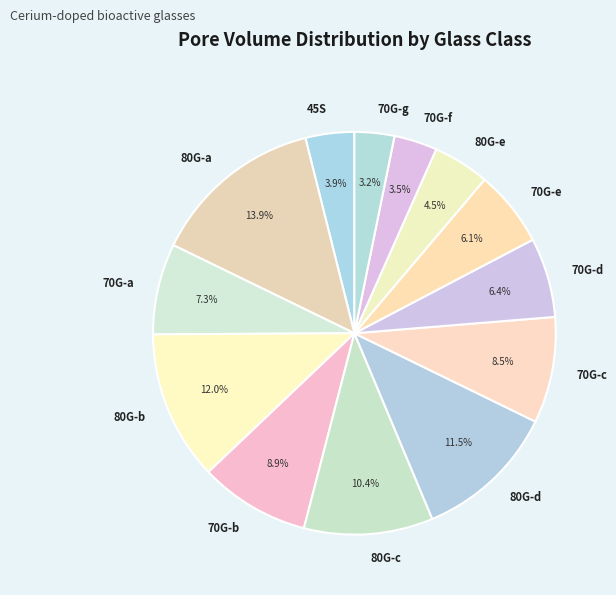

Between 70G-f and 80G-d, which is larger?

80G-d